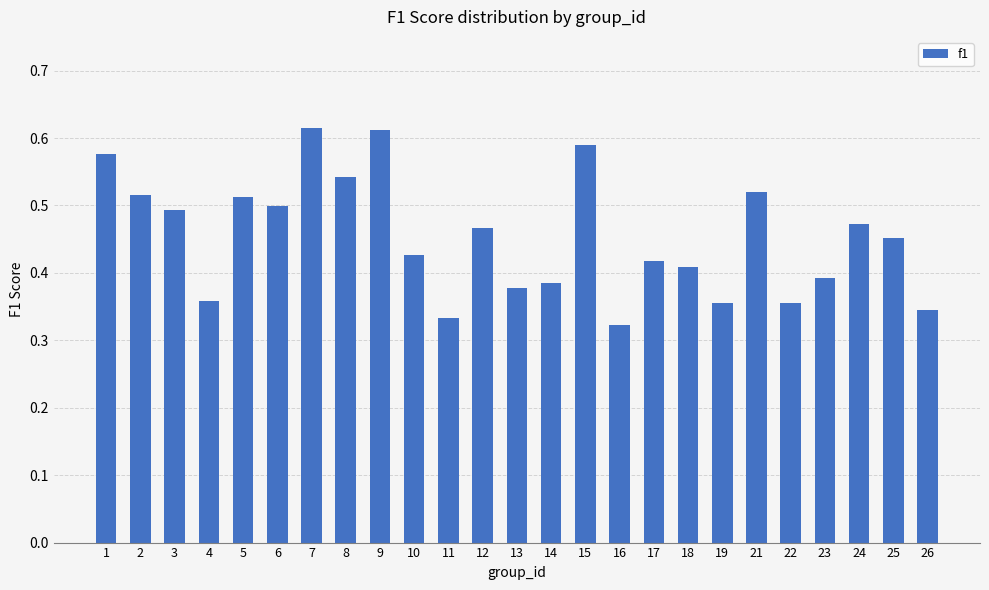

What is the sum of all values?

11.3